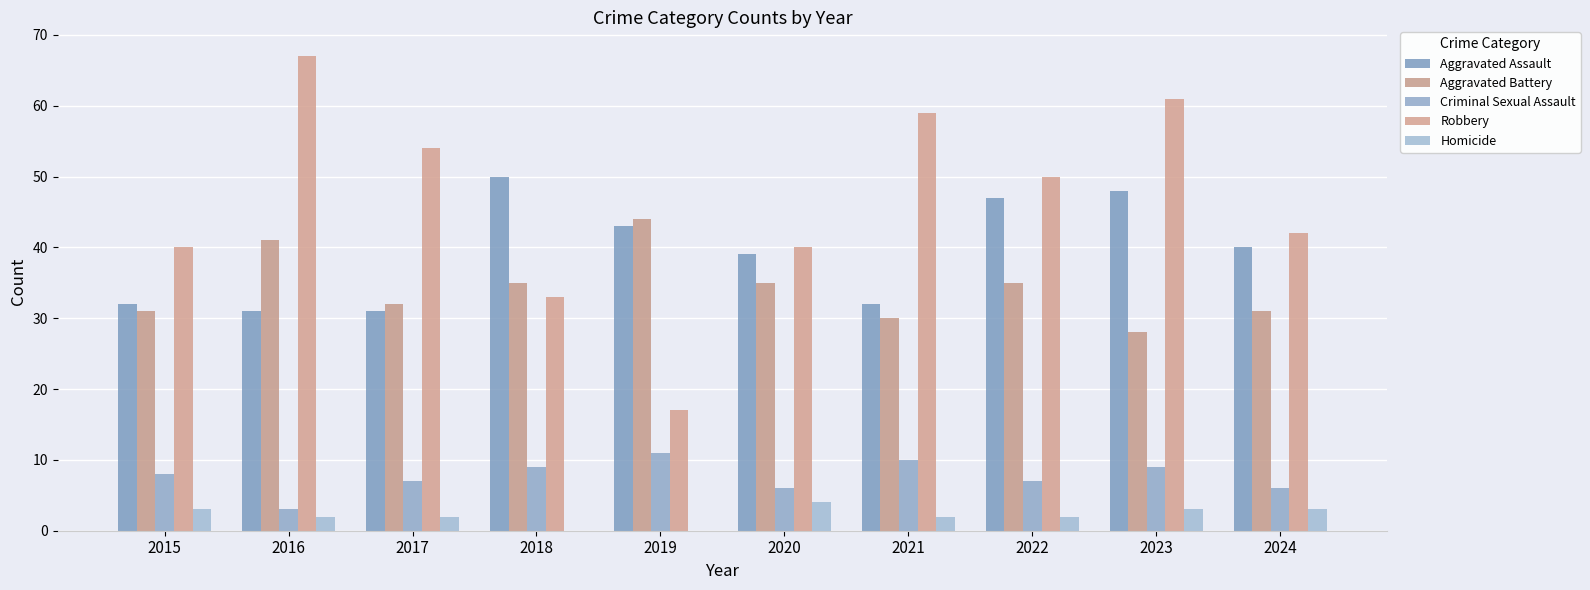

What is the sum of the Criminal Sexual Assault values at 2016 and 2024?

9